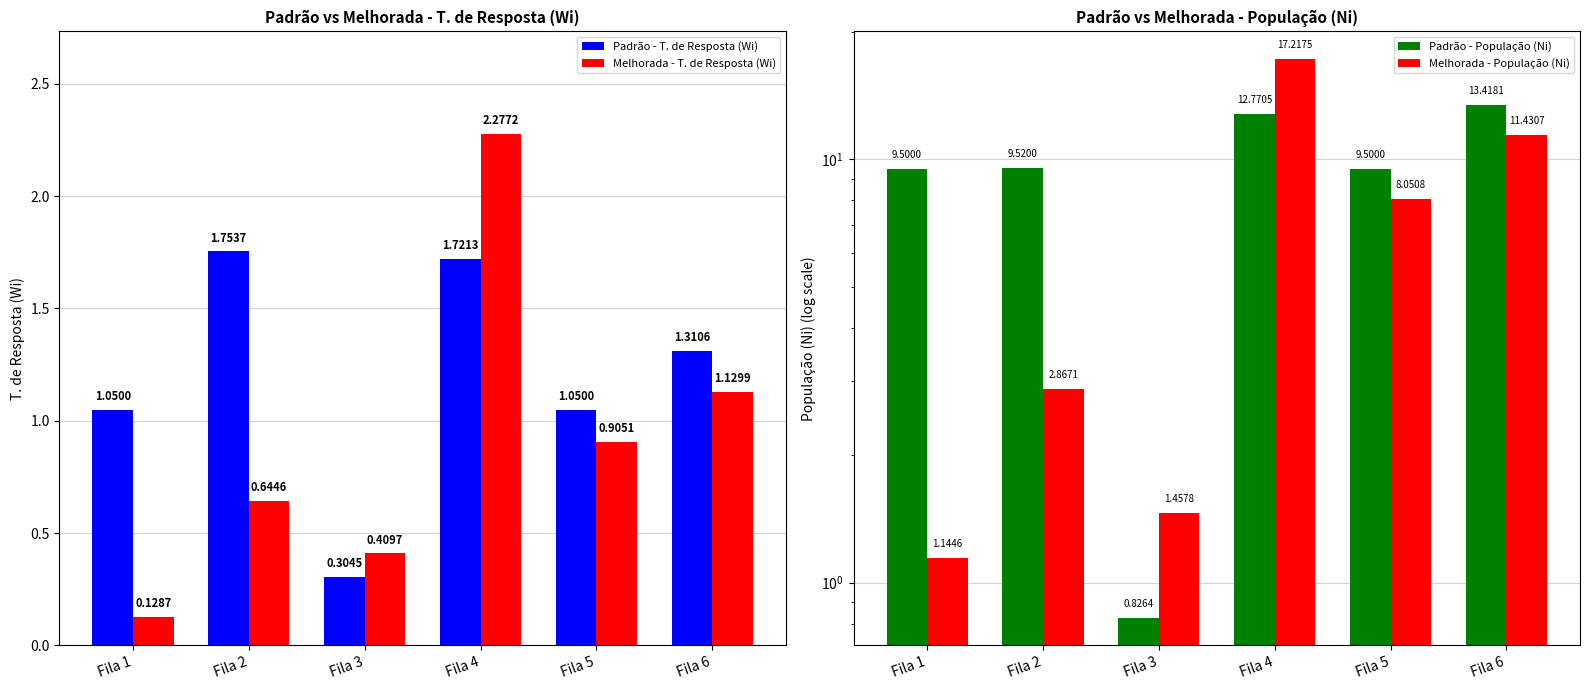

At how many categories does at least one series exceed 11?

2